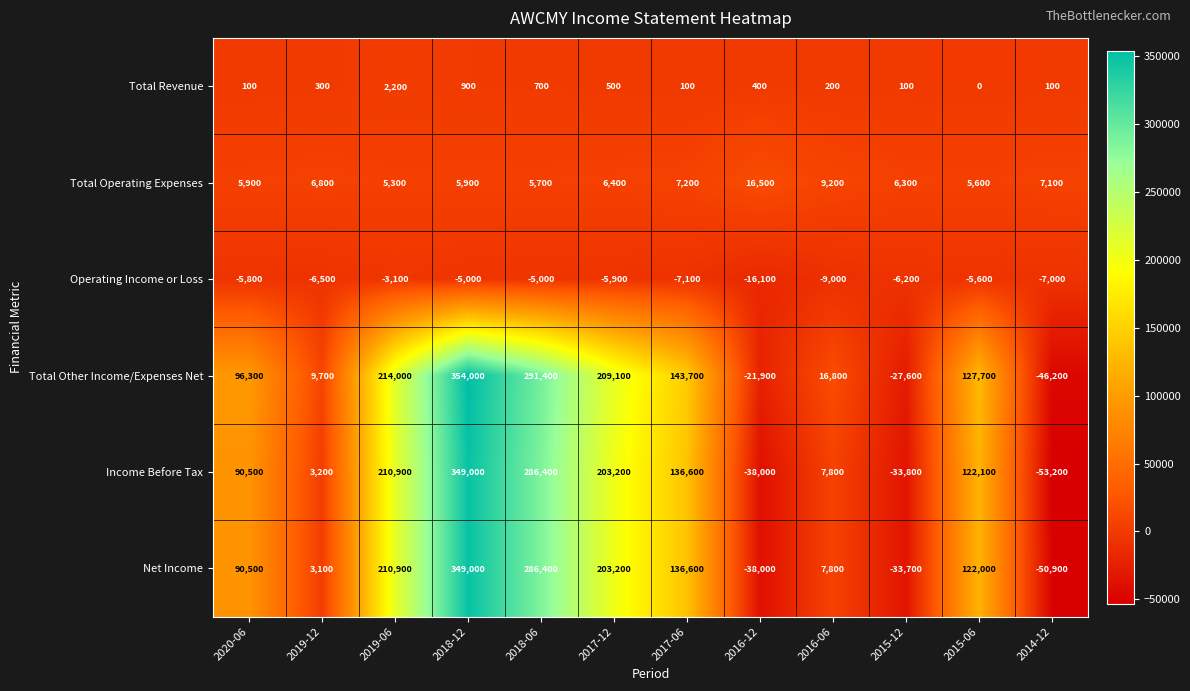

What is the minimum value shown in the chart?

-53200